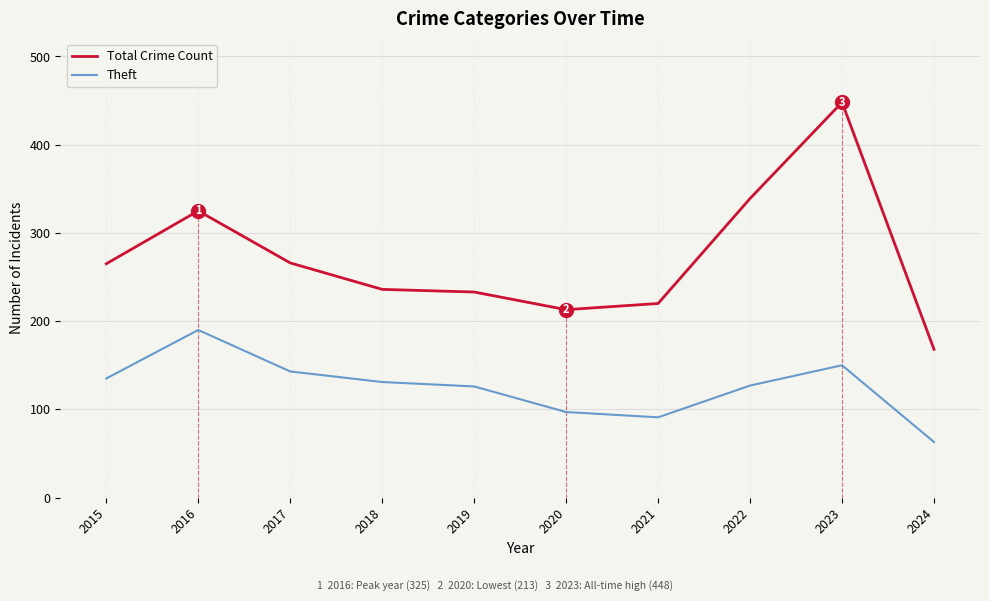

What is the difference between the maximum and minimum values in the Theft series?

127